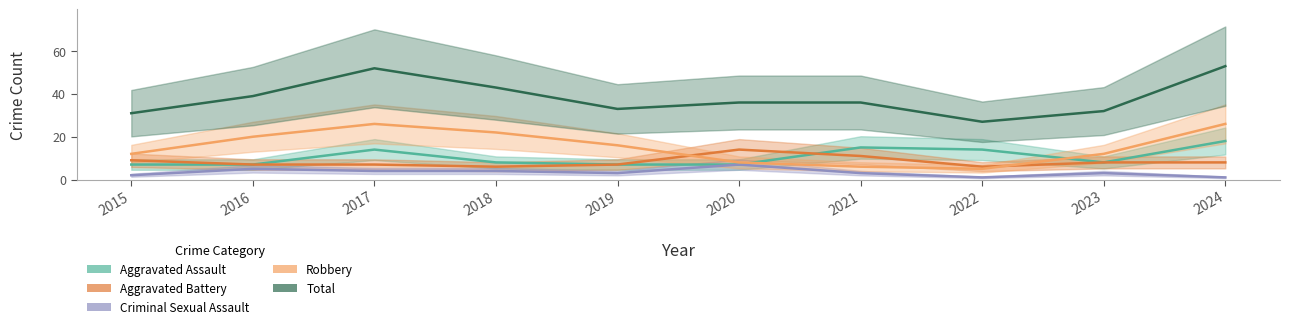

How many data points does each series have?

10